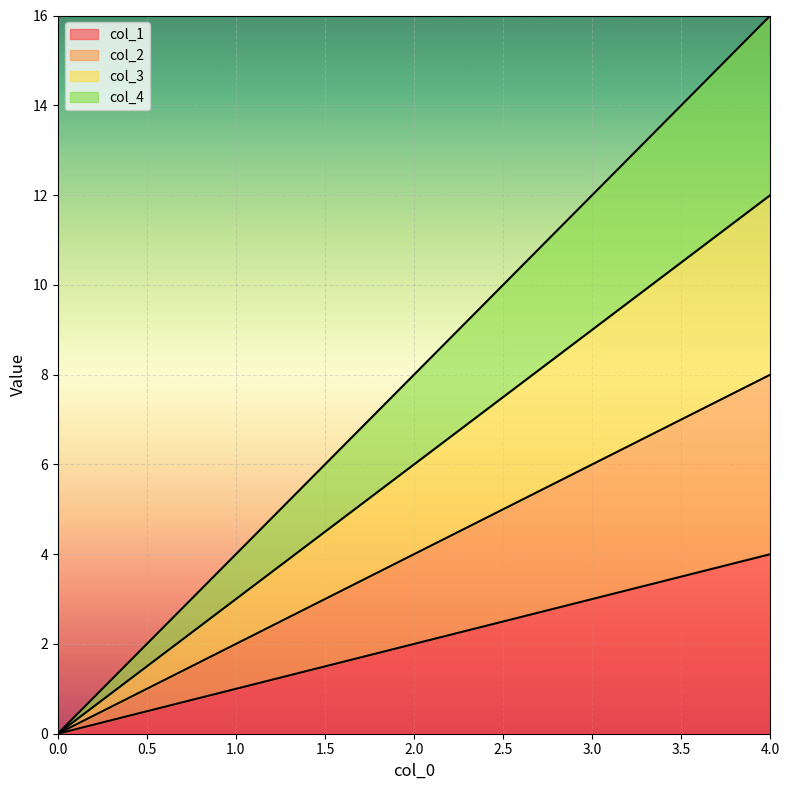

How many lines are shown in the chart?

4